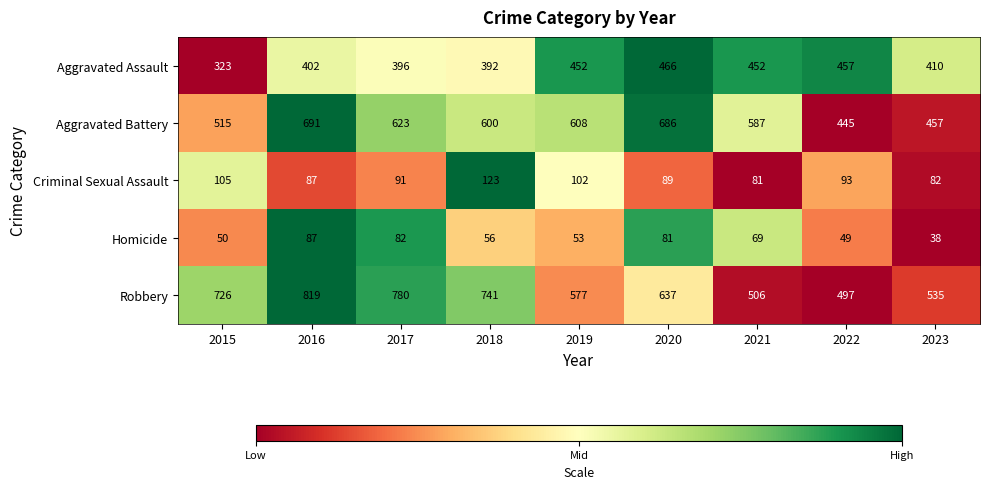

At which label does Aggravated Battery first exceed 600?

2016